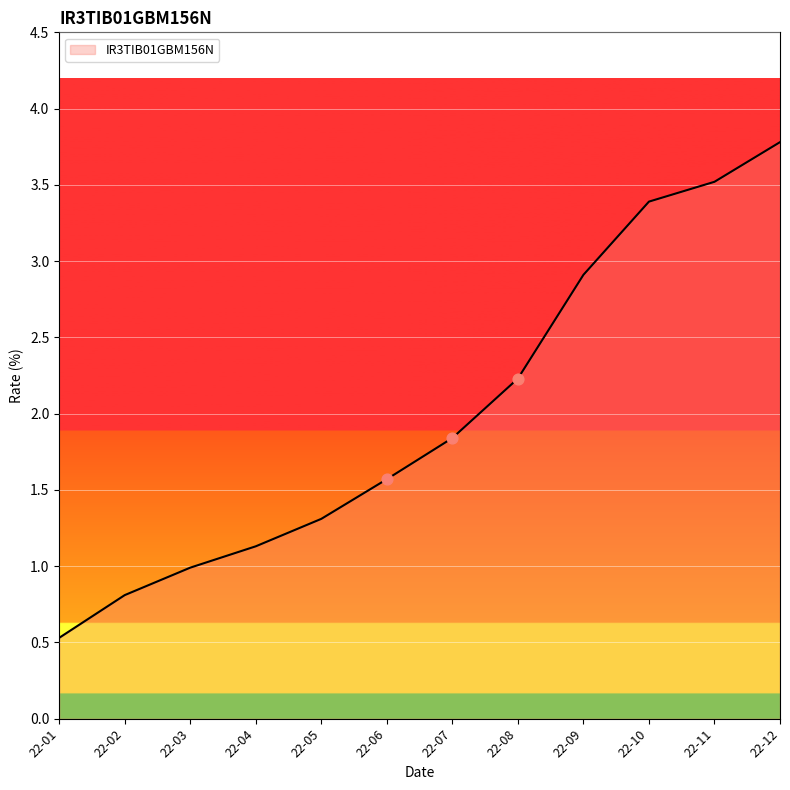

What is the change in value from 22-10 to 22-12?

+0.4